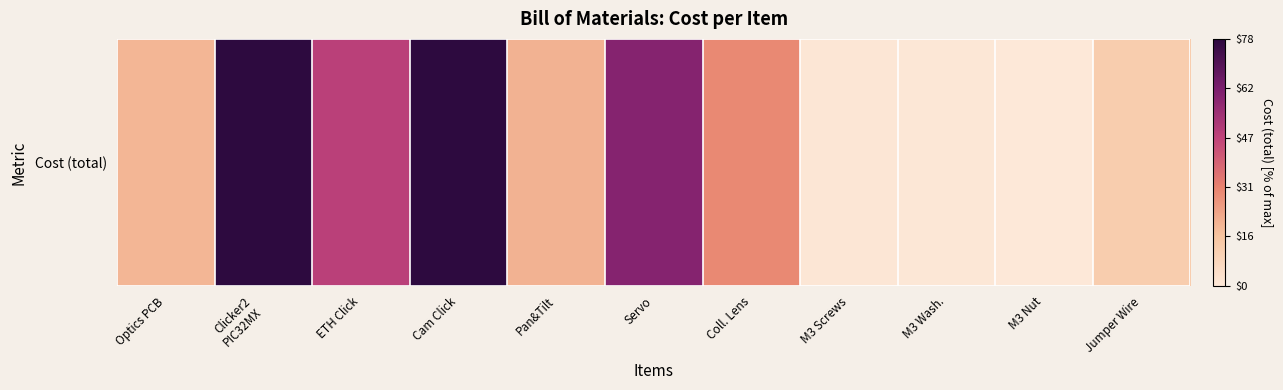

What is the difference between the second highest and minimum values?

99.7